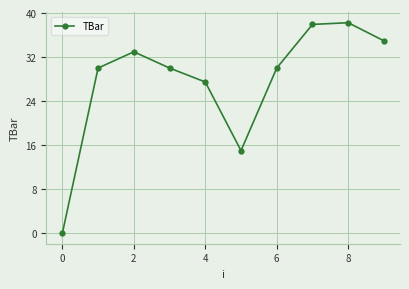

How many interior local peaks (higher than both neighbors) does the data have?

2